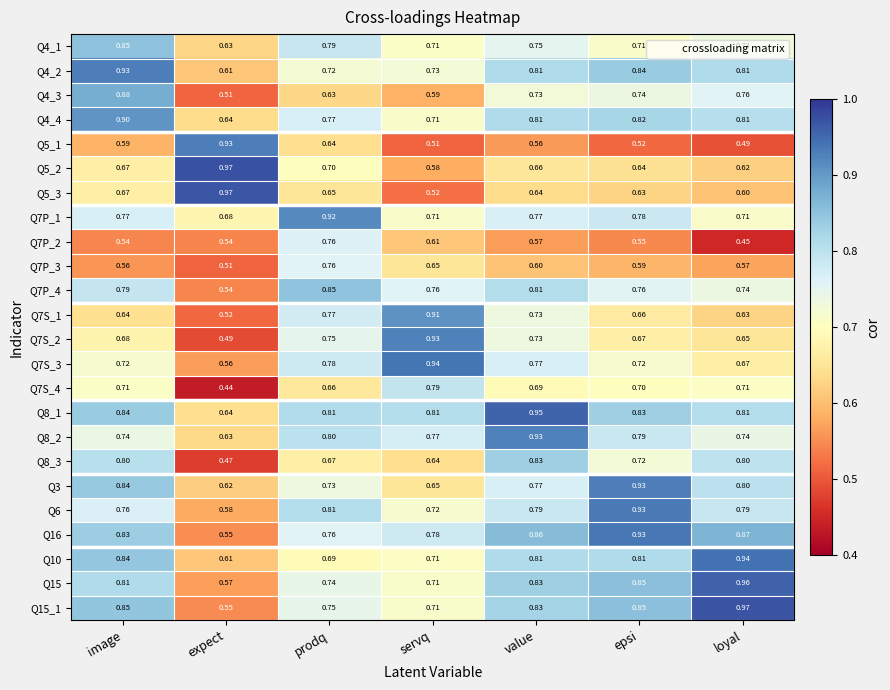

At which label is Q3 closest to 0?

expect